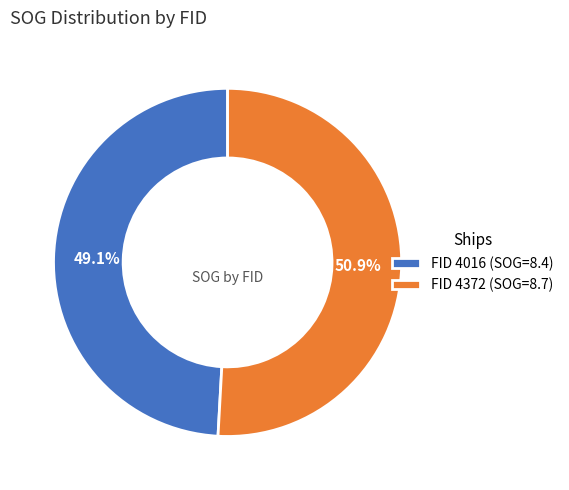

Between FID 4016 (SOG=8.4) and FID 4372 (SOG=8.7), which is larger?

FID 4372 (SOG=8.7)